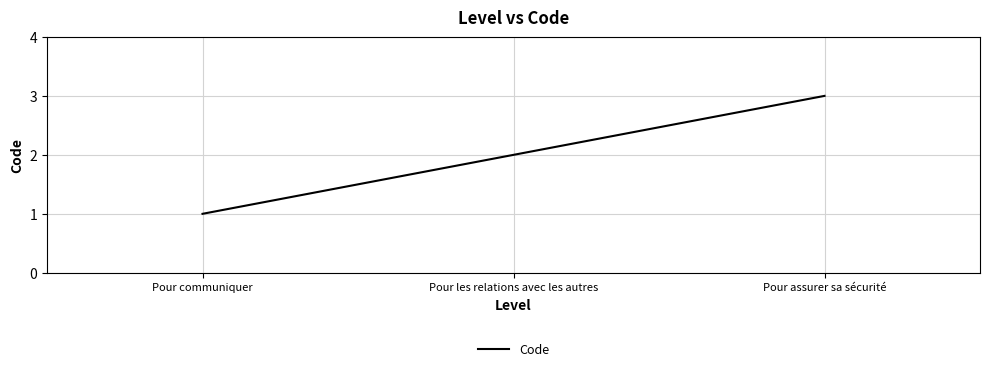

What is the change in value from Pour communiquer to Pour les relations avec les autres?

+1